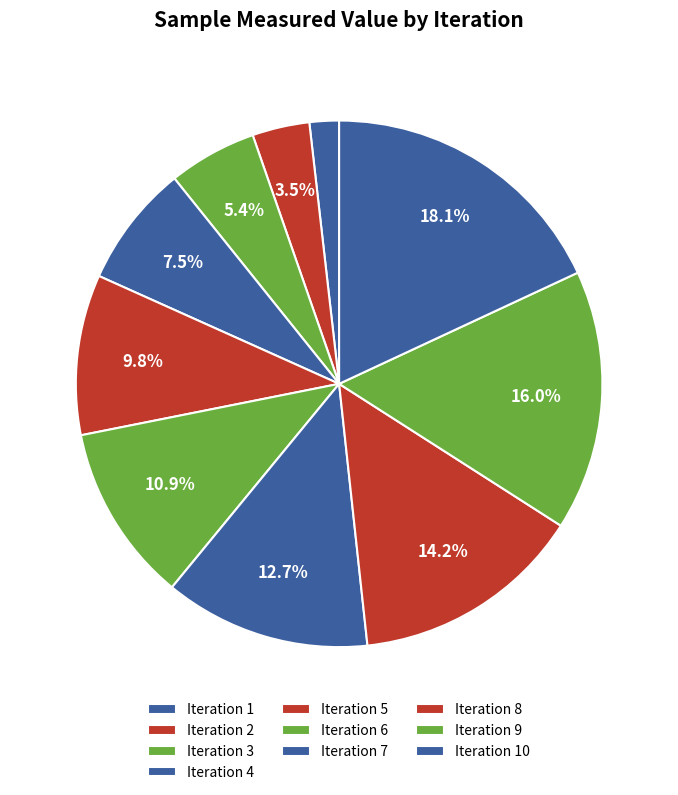

How many slices are in this pie chart?

10